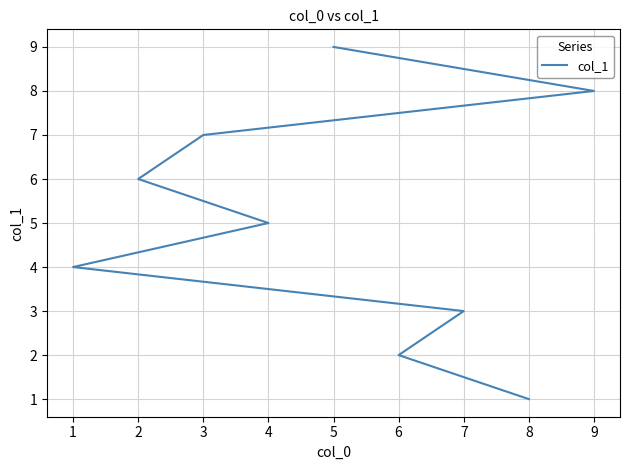

True or false: there are more than 1 points higher than both neighbors.

False